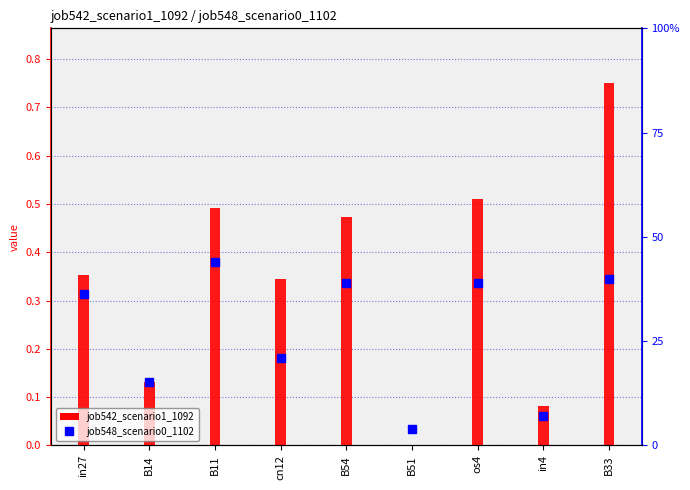

Which series changed the most between B14 and in4?

job548_scenario0_1102